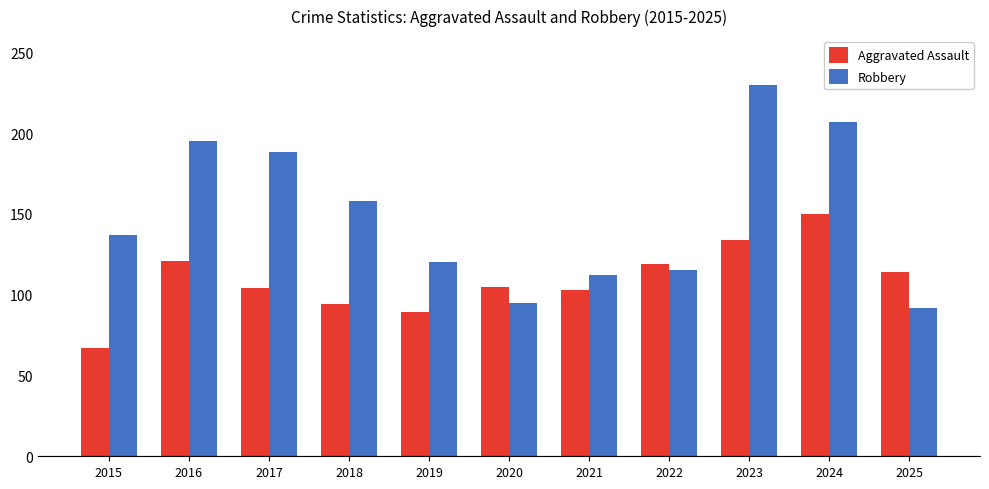

Does the chart contain any negative values?

No